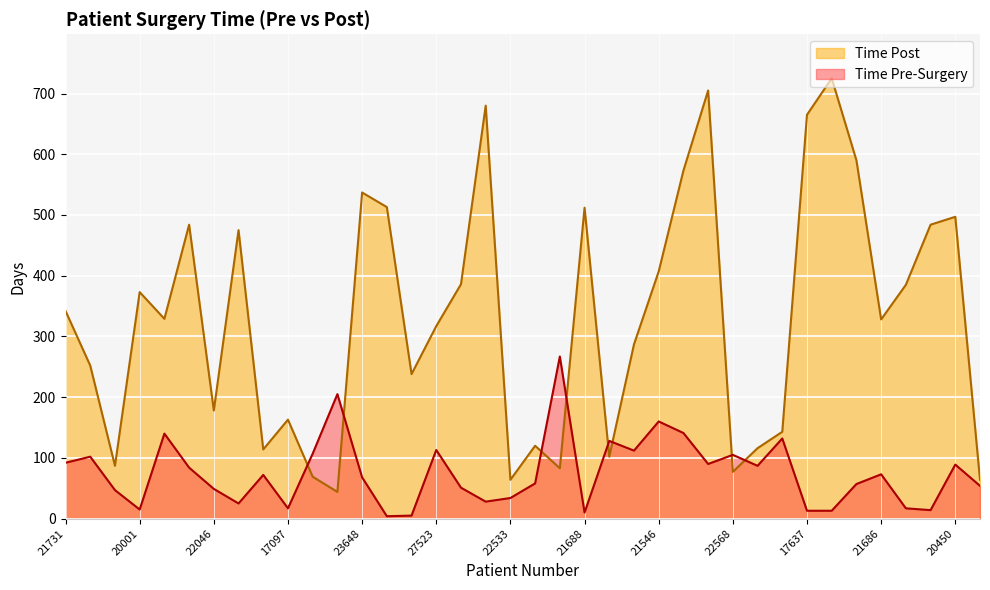

Which series changed the most between 22046 and 19814?

Time Post